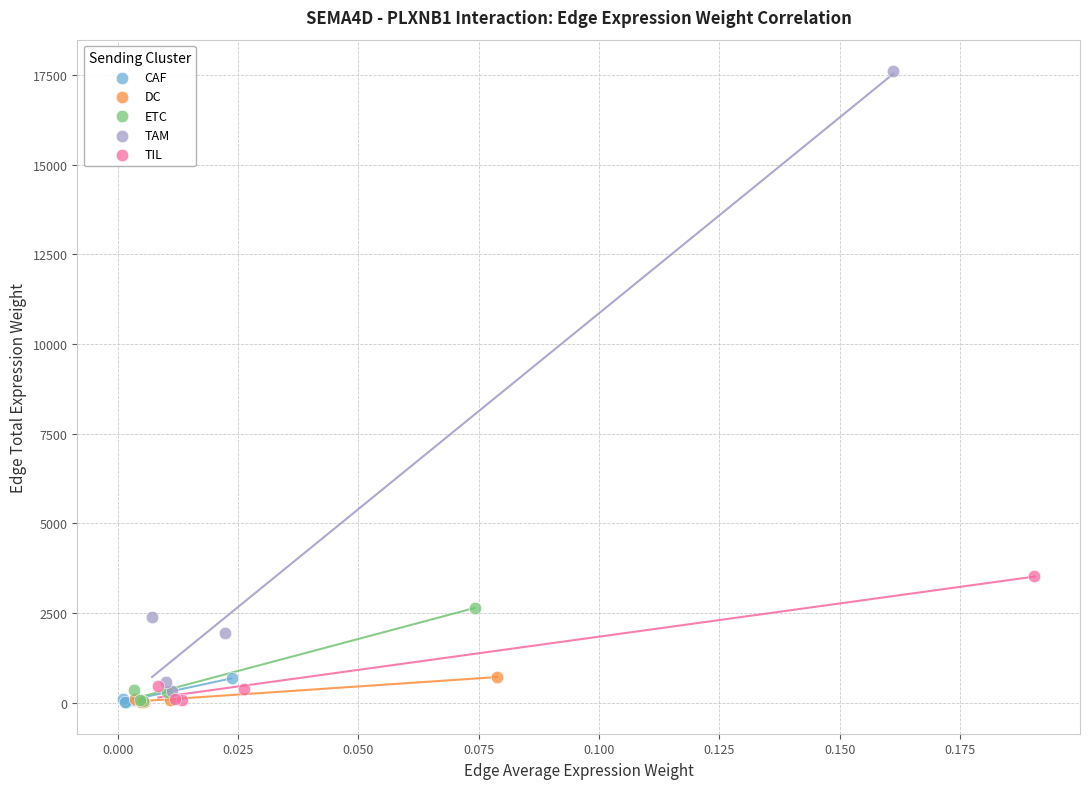

Which series reaches the maximum Y coordinate?

TAM